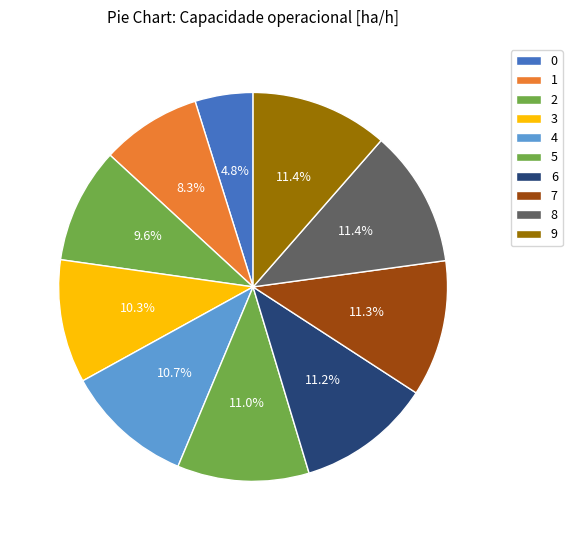

Do 9 and 6 together represent more than half of the pie?

No